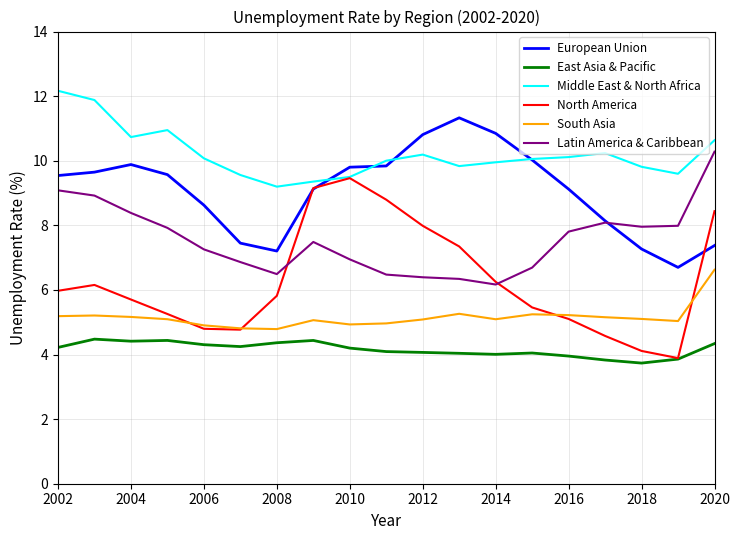

True or false: Latin America & Caribbean and East Asia & Pacific cross at least once.

False